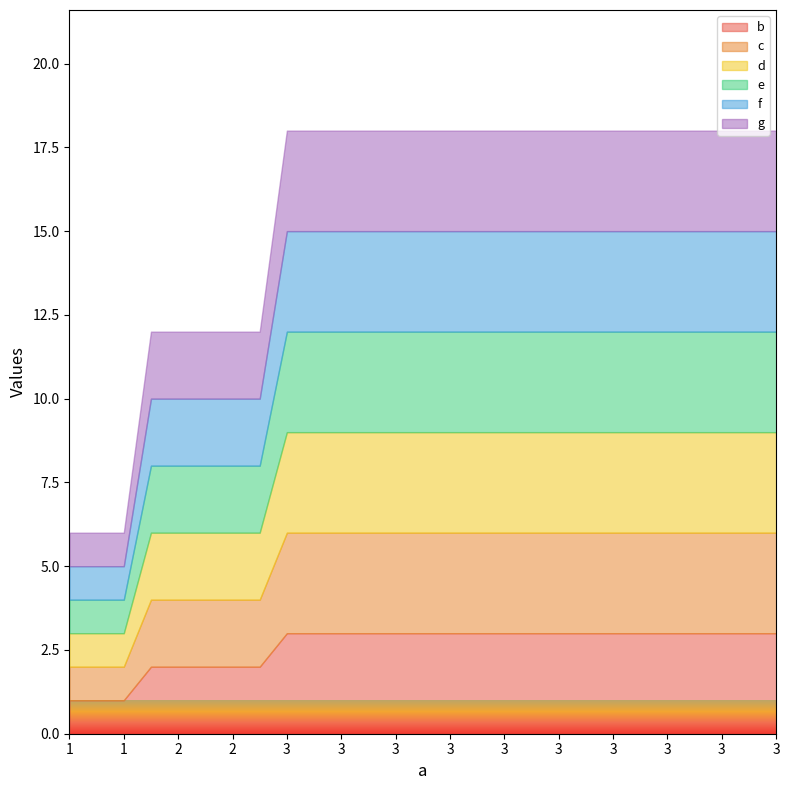

Rank the series by their maximum value, from highest to lowest.

b, c, d, e, f, g